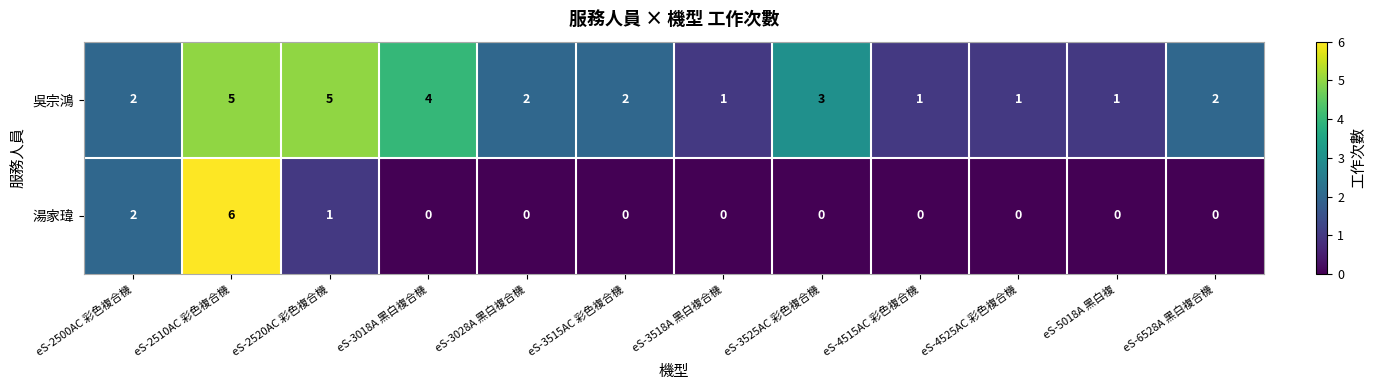

Which series has the widest spread of values?

湯家瑋